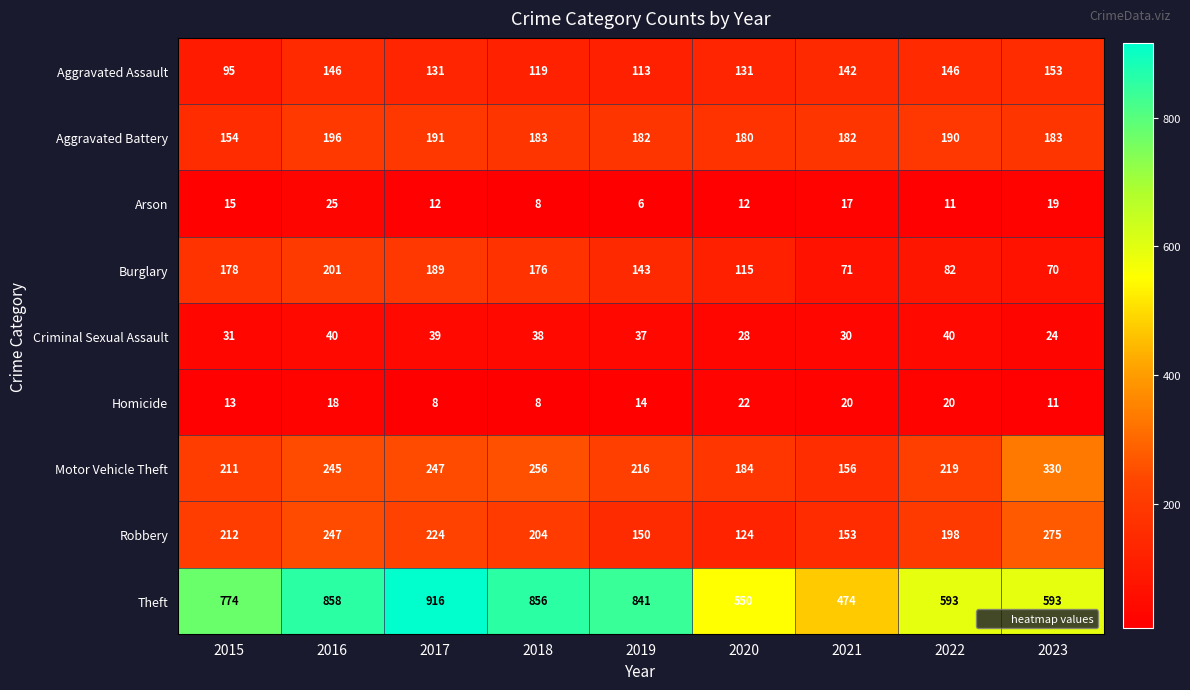

List the series in order of their peak value, lowest first.

Homicide, Arson, Criminal Sexual Assault, Aggravated Assault, Aggravated Battery, Burglary, Robbery, Motor Vehicle Theft, Theft